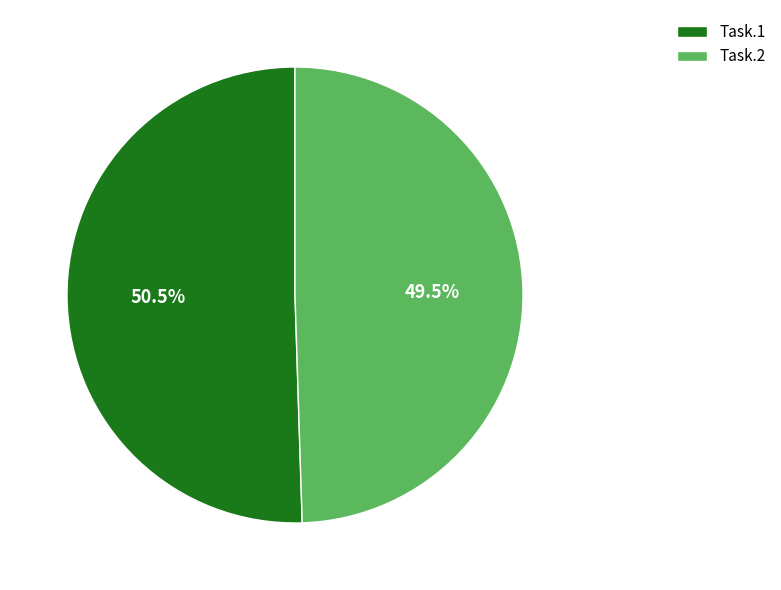

To the nearest percent, what is the combined percentage of Task.2 and Task.1?

100%